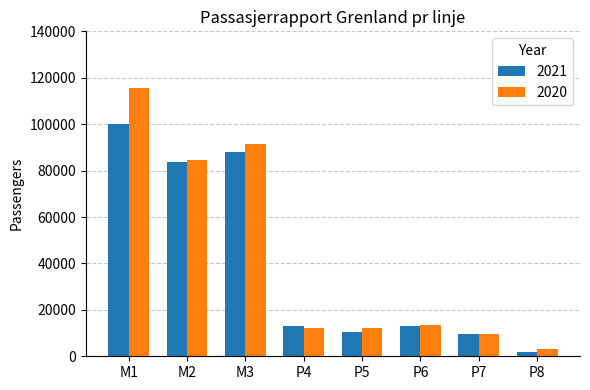

What is the difference between the highest and lowest values at M3?

3518